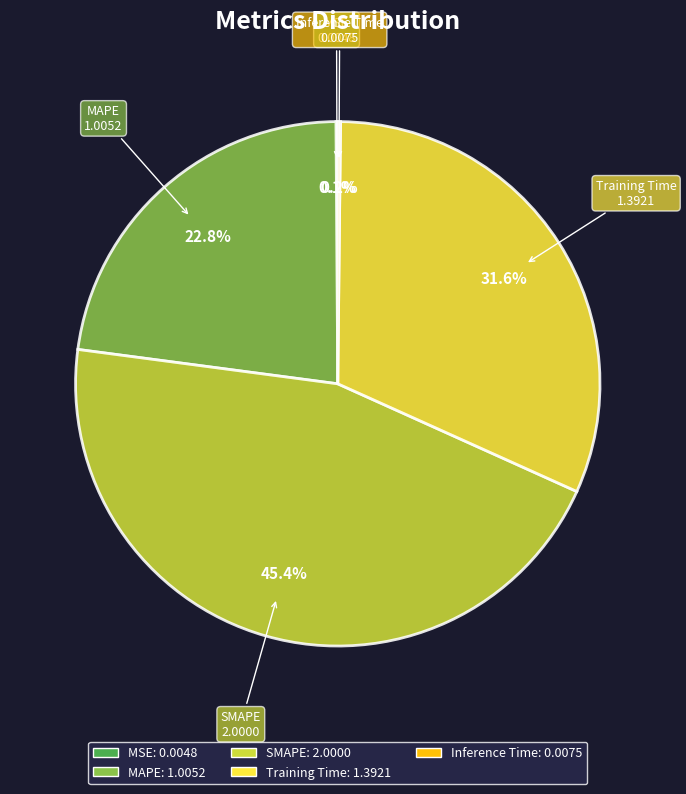

Is there any slice that represents more than half of the pie?

No